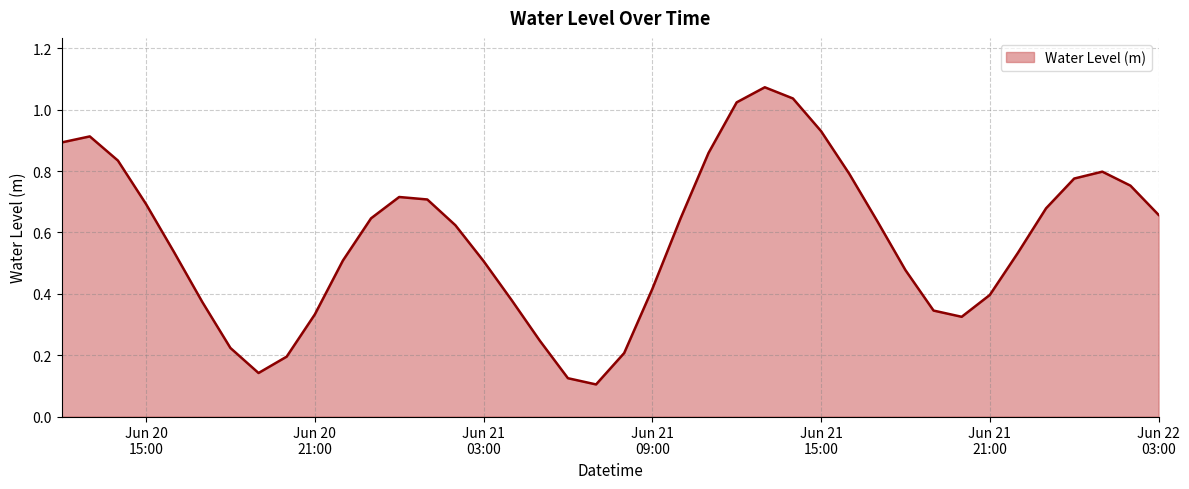

What is the greatest value displayed?

1.1